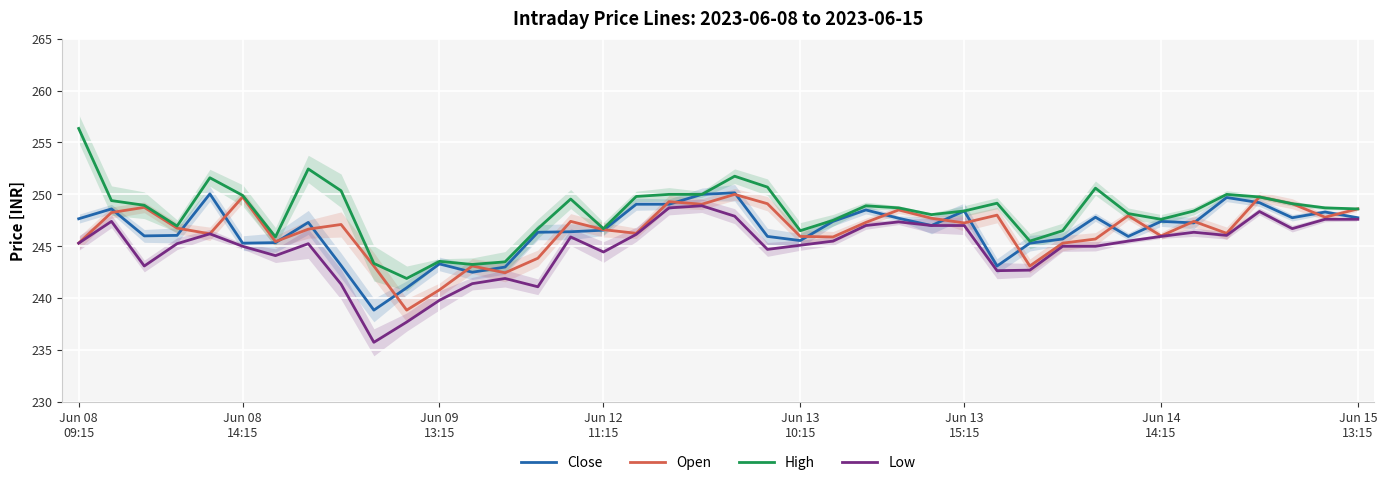

What is the minimum value for High?

241.9